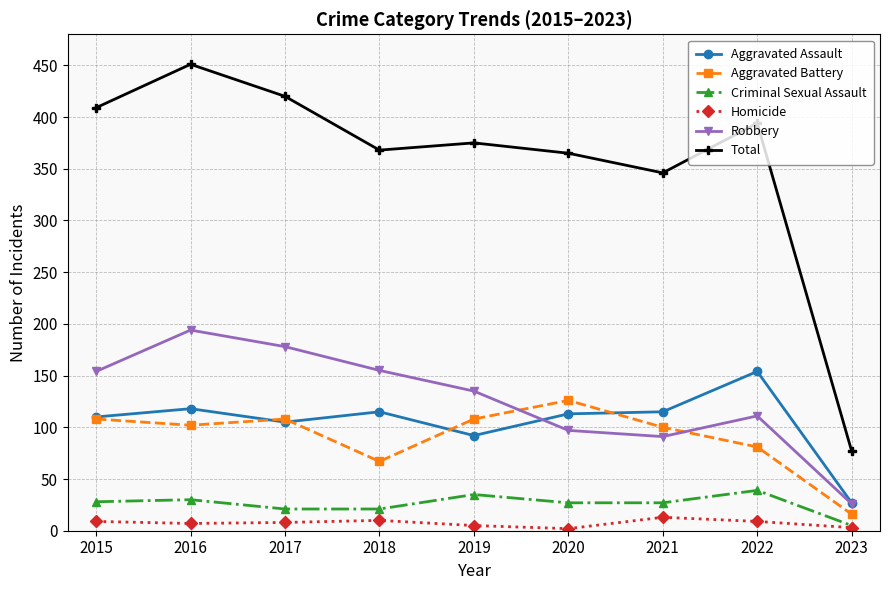

What is the value of the Homicide point at the 8th from the left?

9